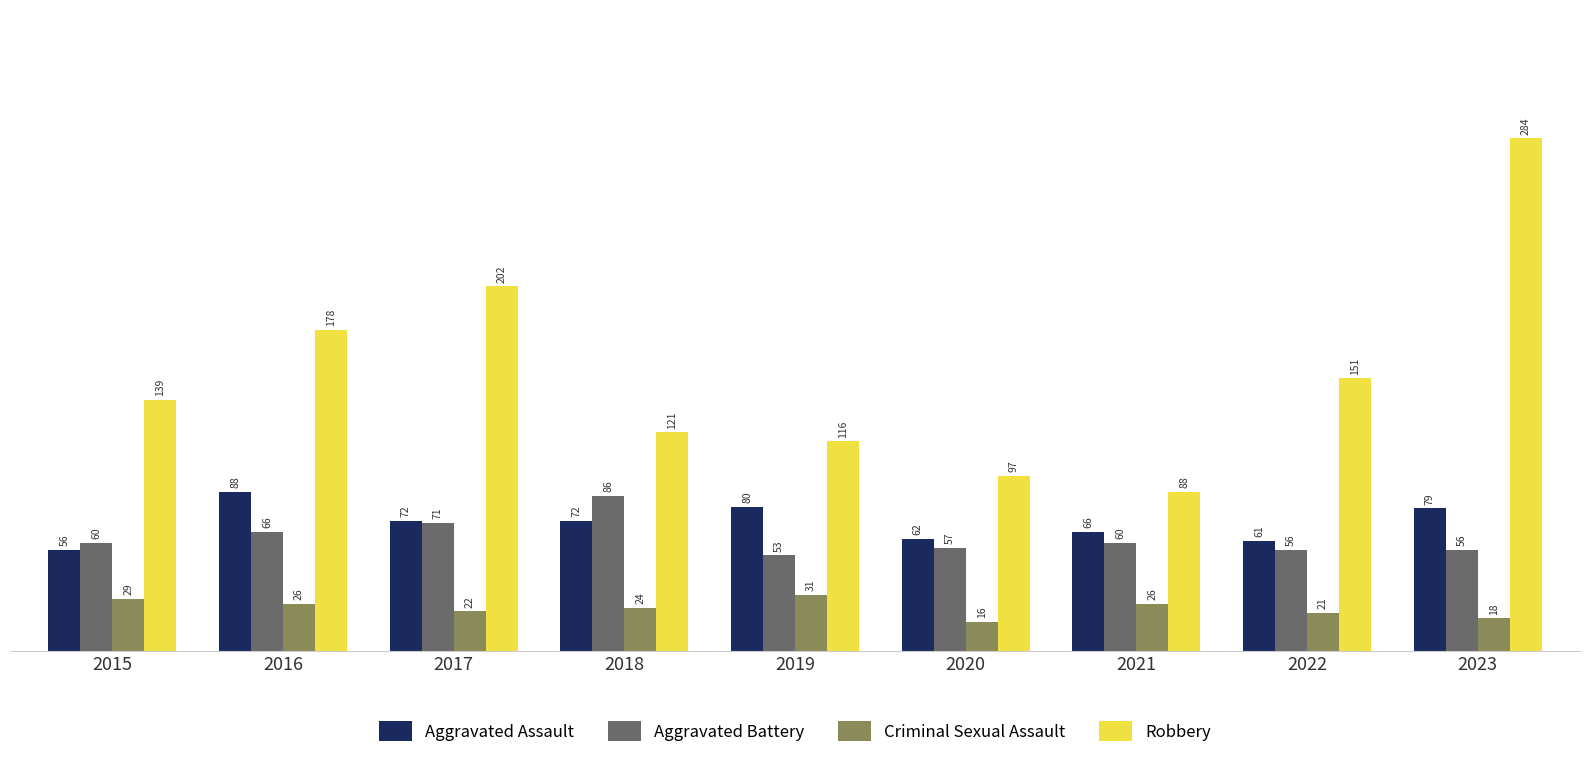

Rank the series at 2023 from highest to lowest value.

Robbery, Aggravated Assault, Aggravated Battery, Criminal Sexual Assault